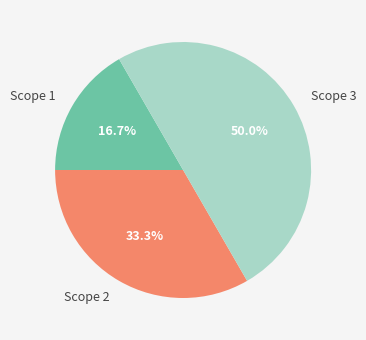

The Scope 1 slice represents 17% of the pie. True or false?

True